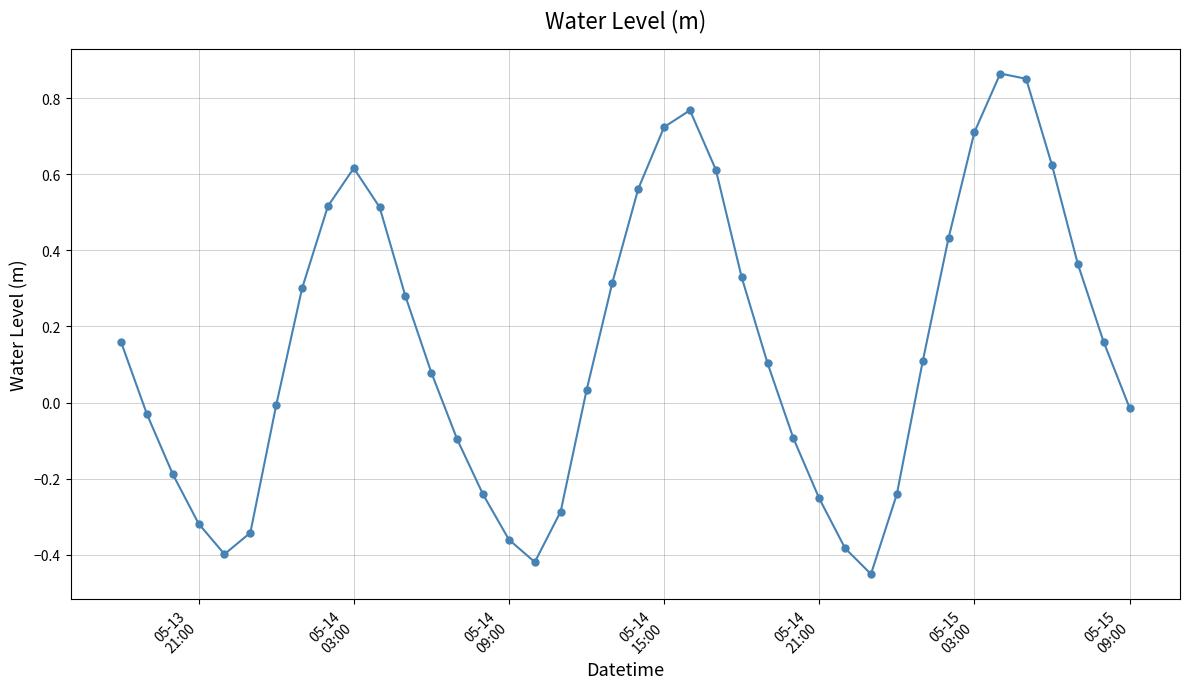

What is the sum of all values?

5.9